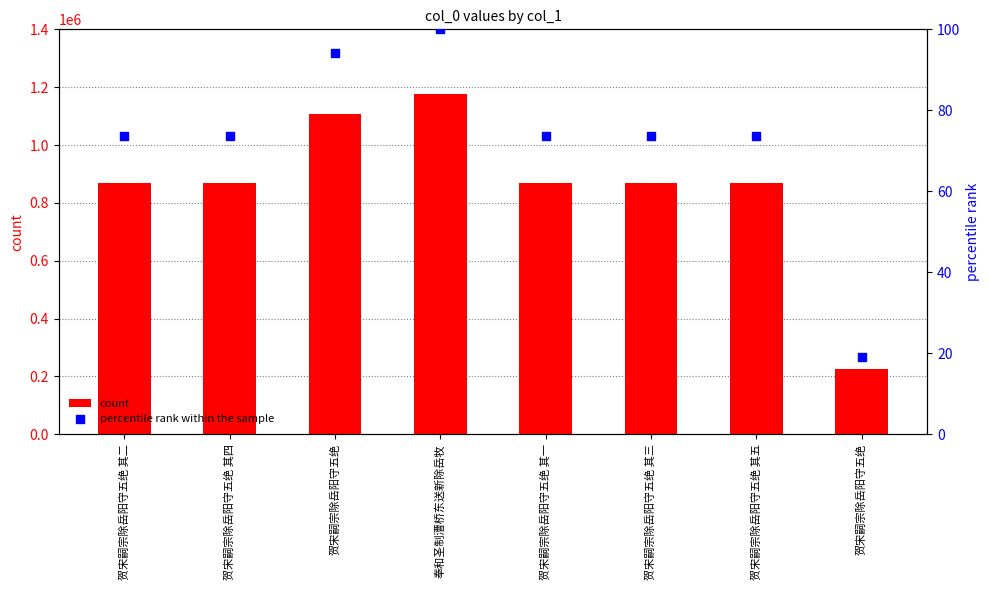

At which category is the sum across all series the highest?

奉和圣制漕桥东送新除岳牧